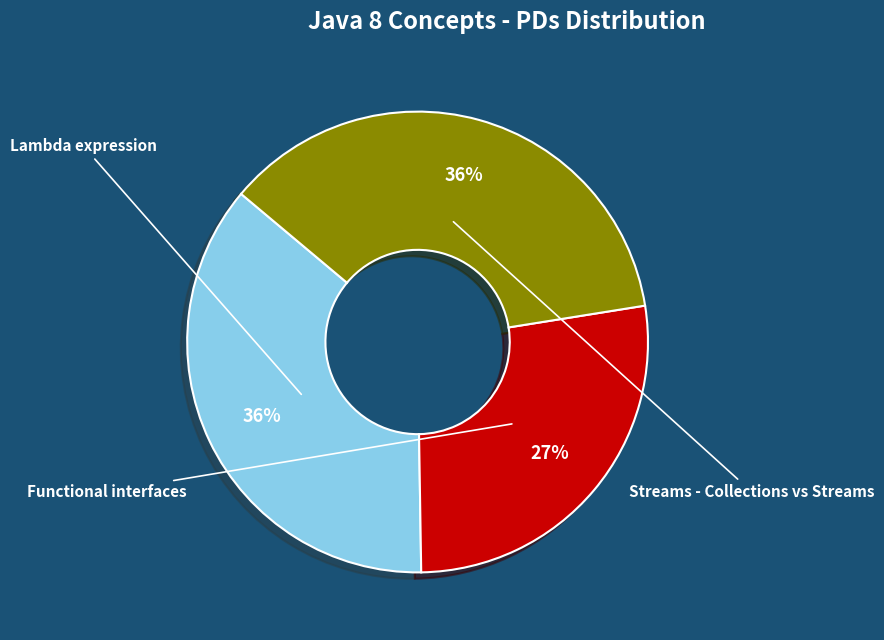

Is it true that Streams - Collections vs Streams is 47% of the pie?

False